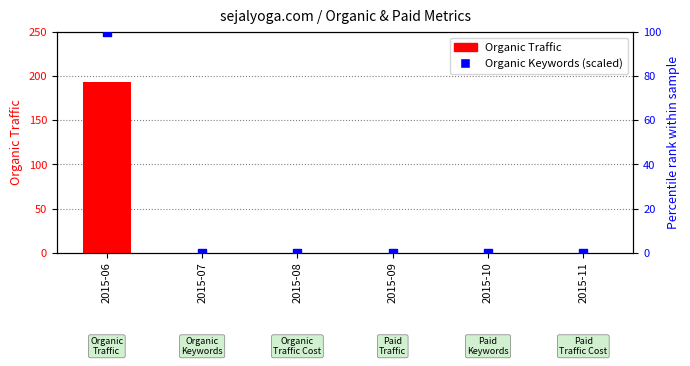

Which series reaches the maximum Y coordinate?

Organic Traffic